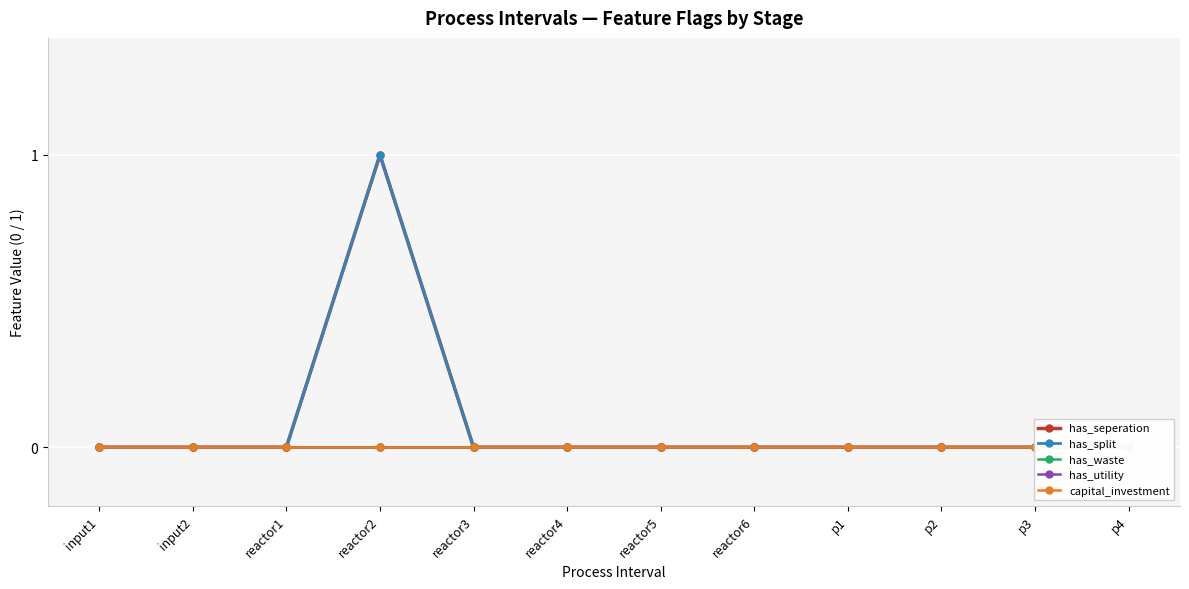

Which series has the largest total across all categories?

has_seperation